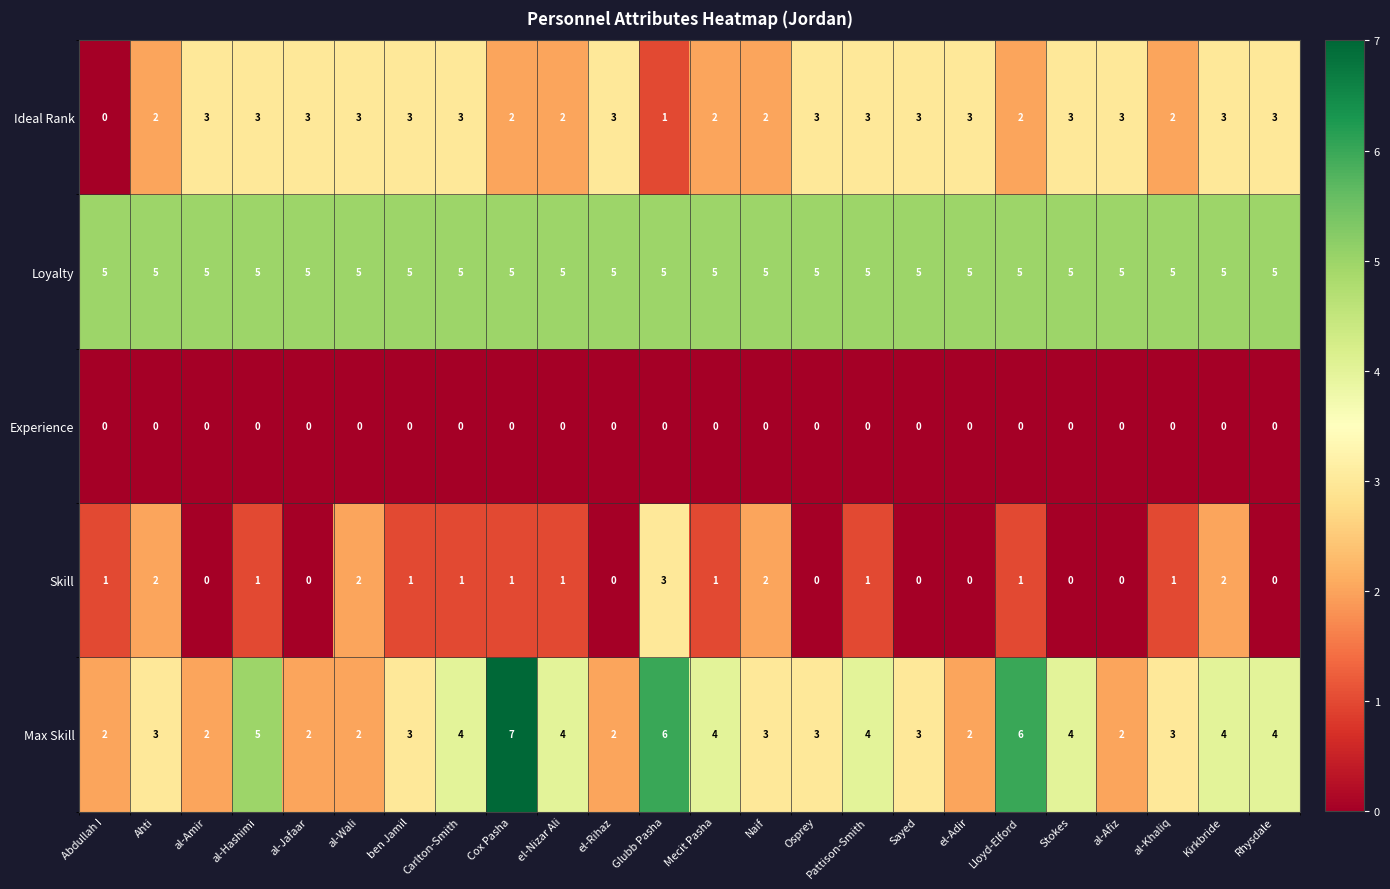

Rank the series by their average value, from highest to lowest.

Loyalty, Max Skill, Ideal Rank, Skill, Experience